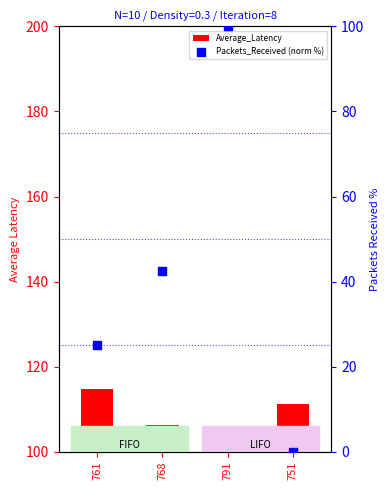

Which series contains the highest Y value?

Average_Latency